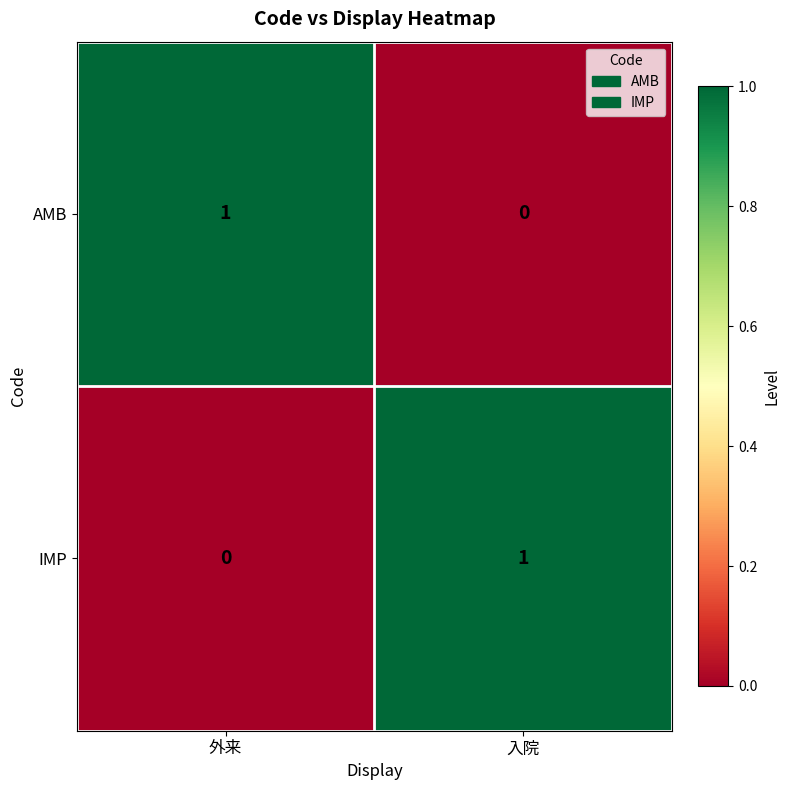

Where is IMP nearest to the value 0?

外来